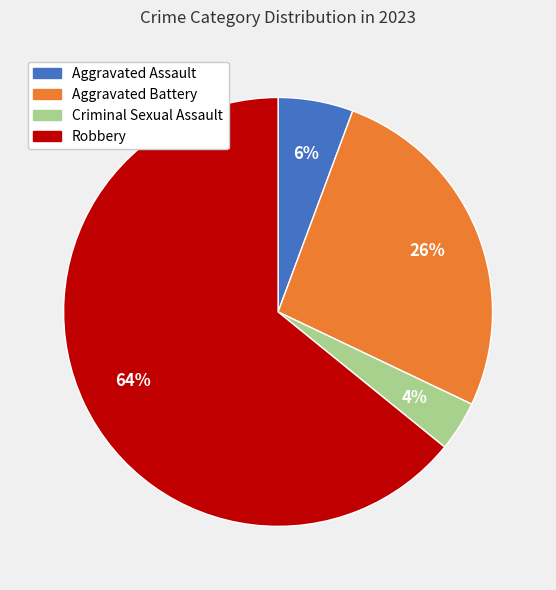

What is the largest slice in the pie chart?

Robbery